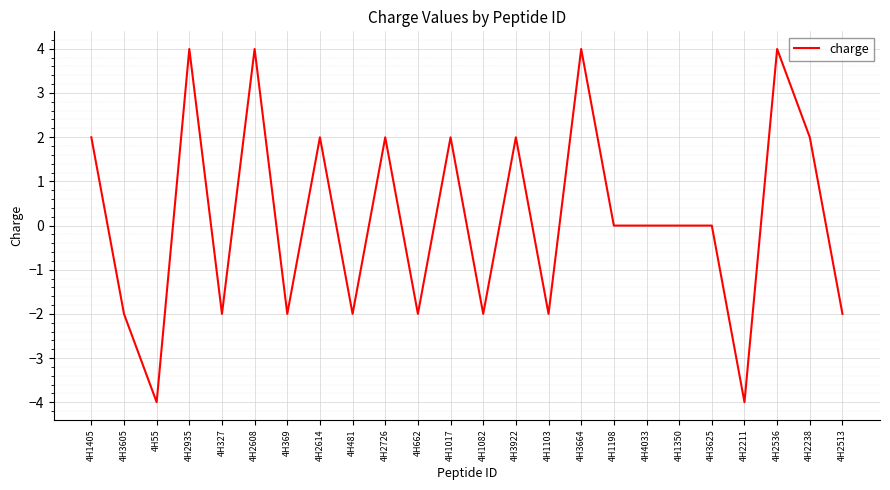

What is the minimum value shown in the chart?

-4.0